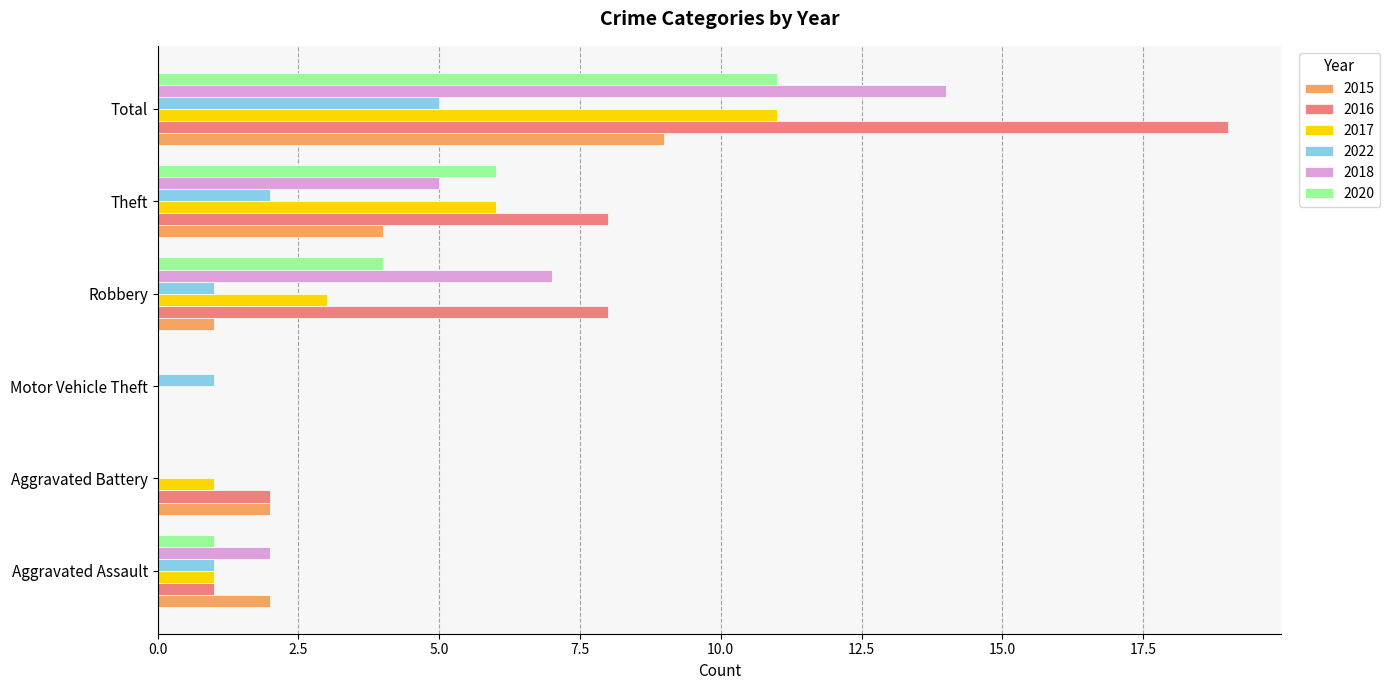

What is the total value across all series at Aggravated Assault?

8